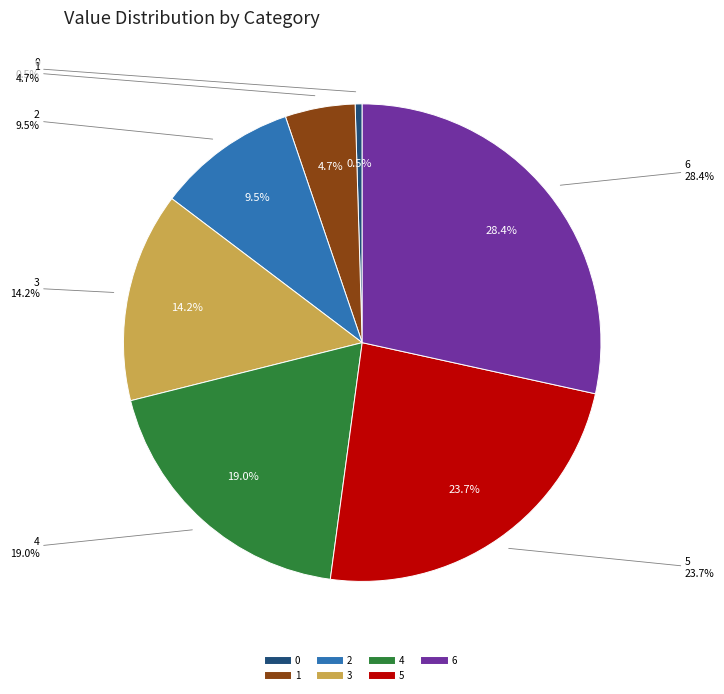

To the nearest percent, what is the difference between the 0 and 1 slice percentages?

5%